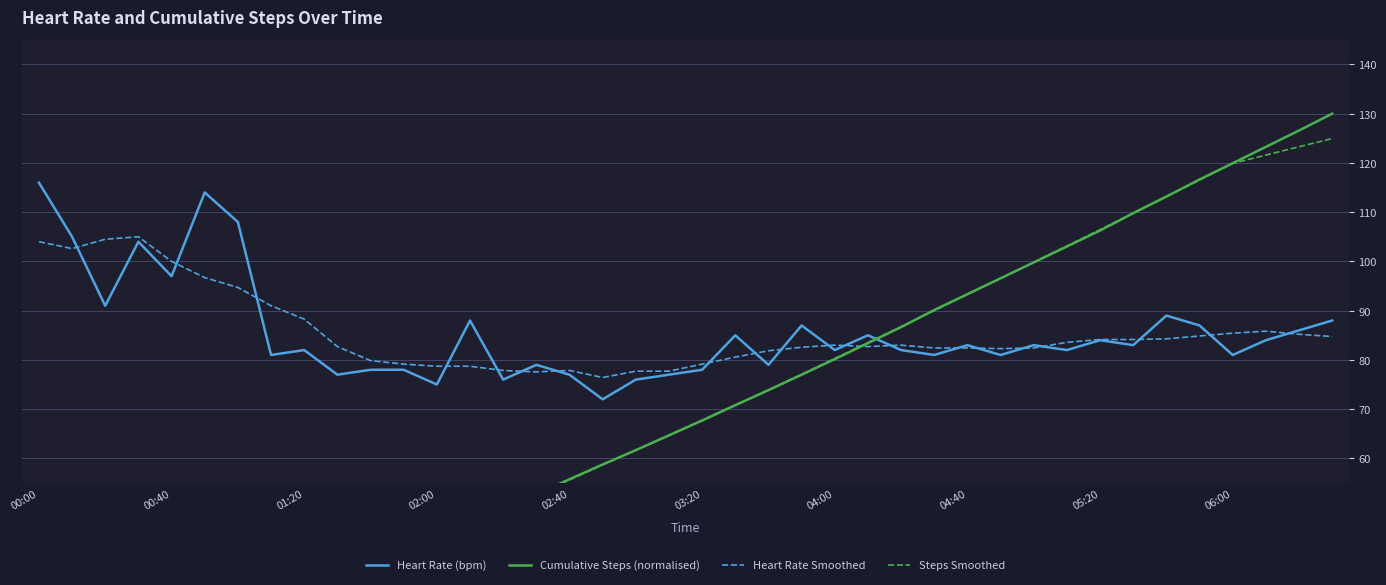

How many lines are shown in the chart?

4